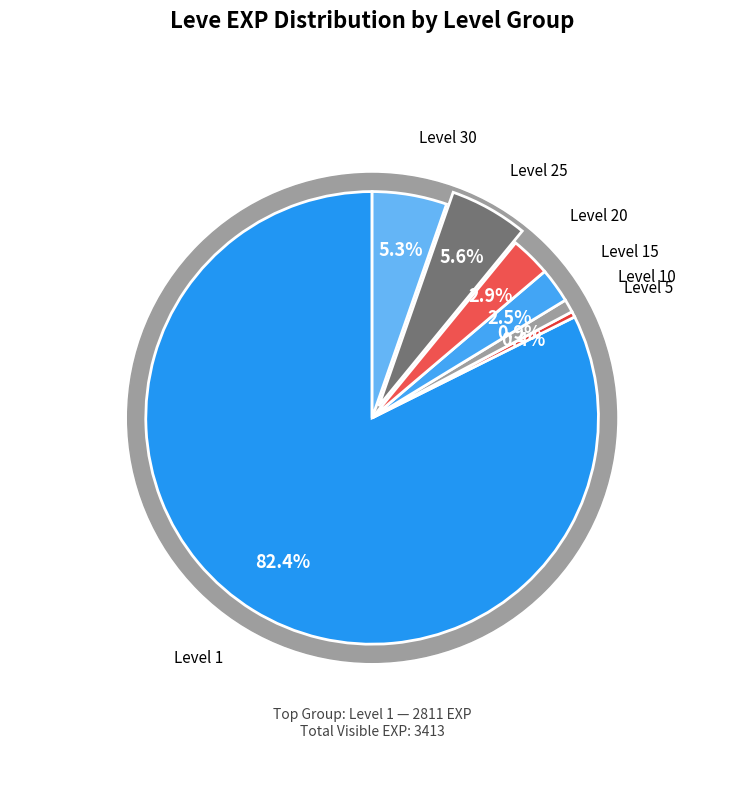

What is the ratio of the value at 30 to the value at 30?

1.0